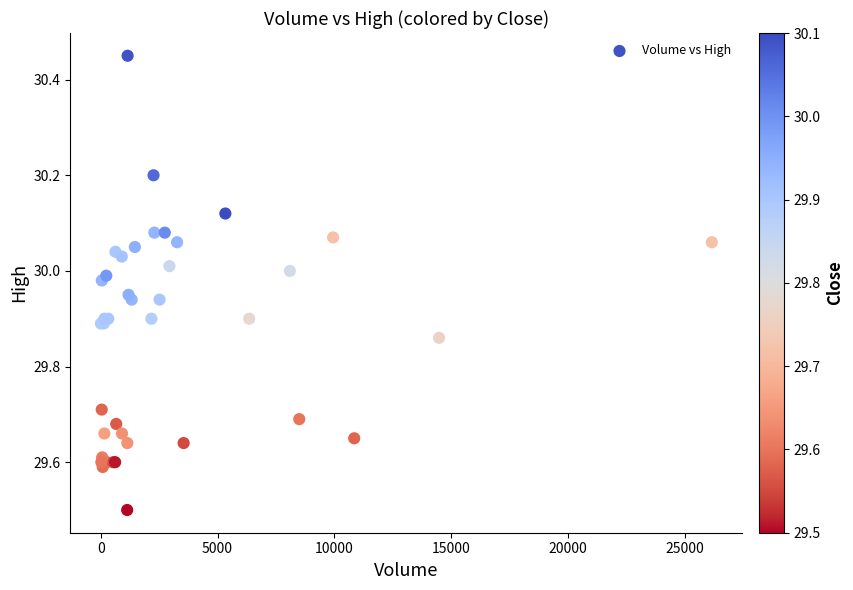

What Y value in the scatter plot is closest to 29?

29.5